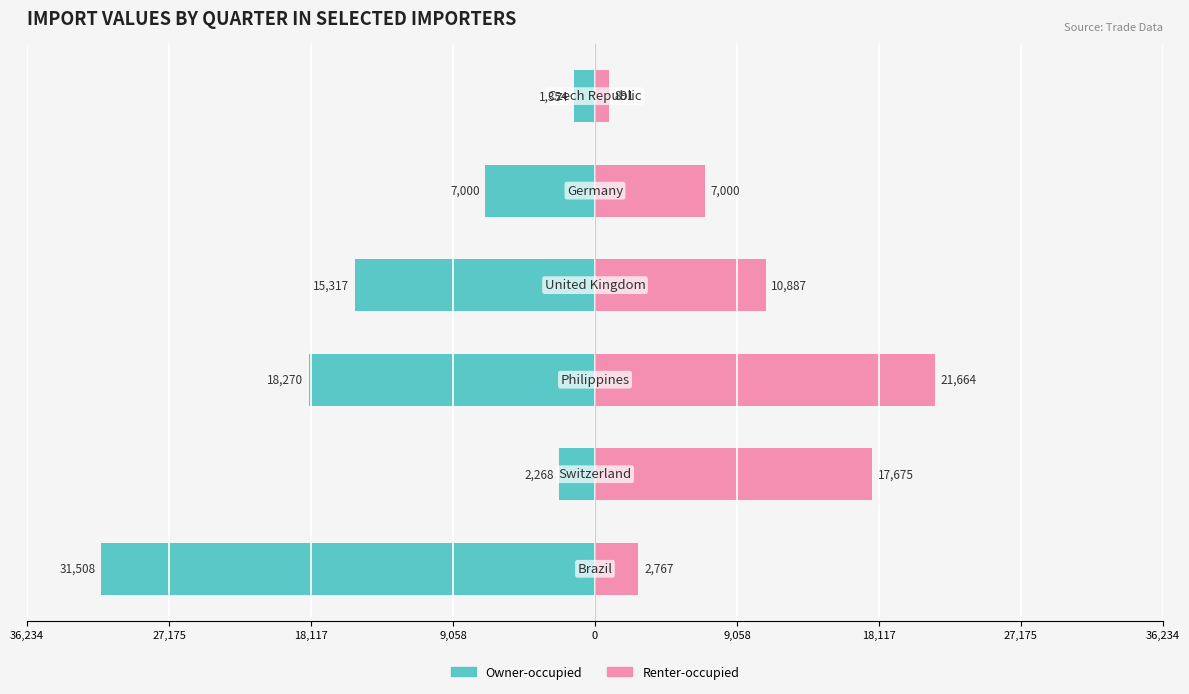

Between 18,117 and 0, which series saw the biggest shift?

Renter-occupied